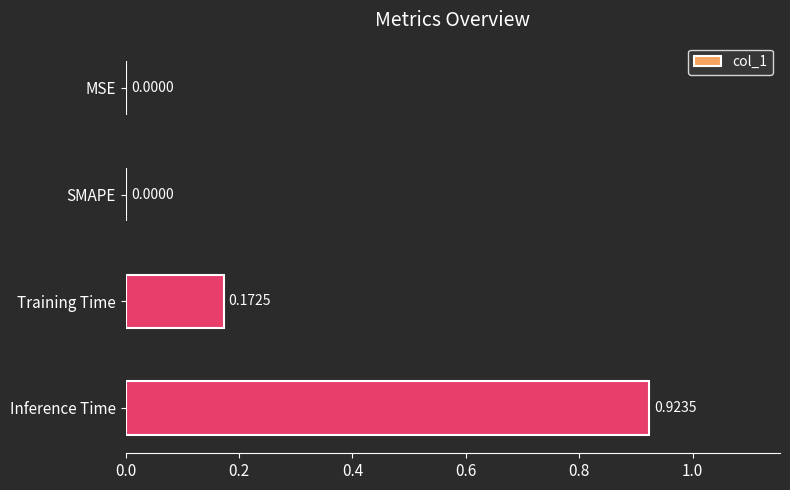

Which label corresponds to the largest value in the chart?

Inference Time